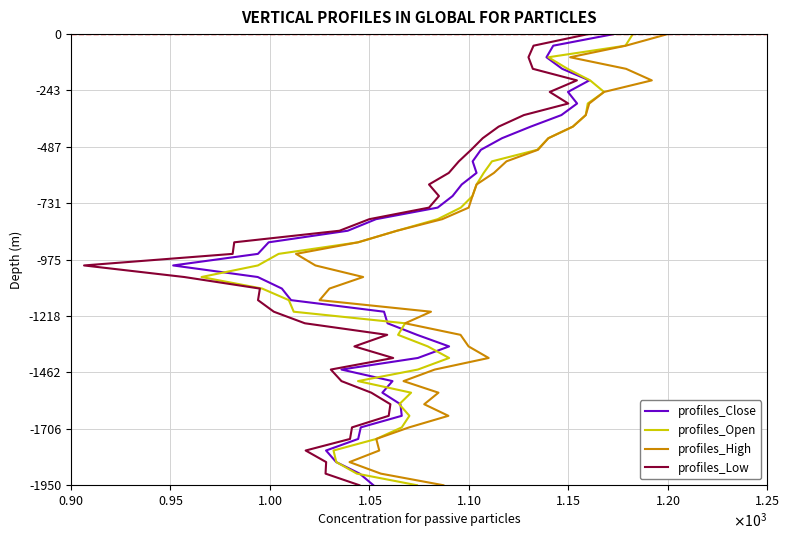

True or false: profiles_Close and profiles_High cross at least once.

False